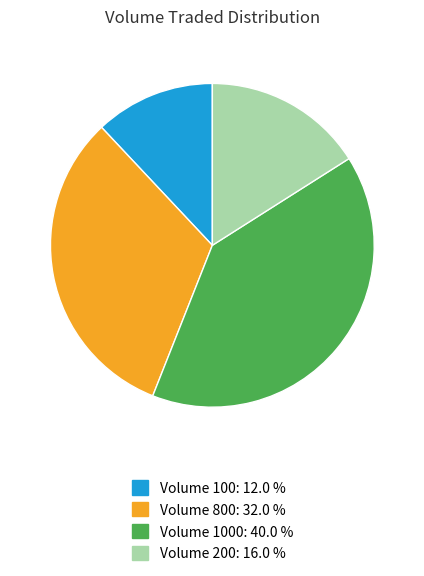

Does any single category account for the majority?

No